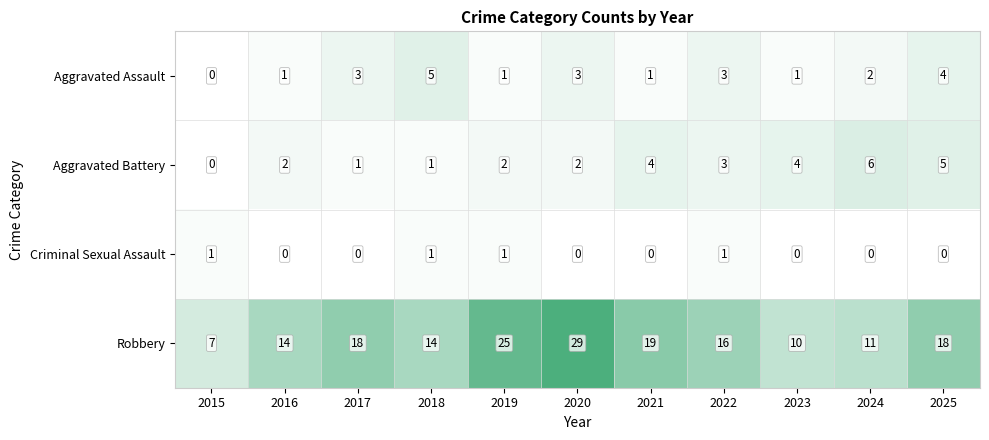

What is the total value across all series at 2018?

21